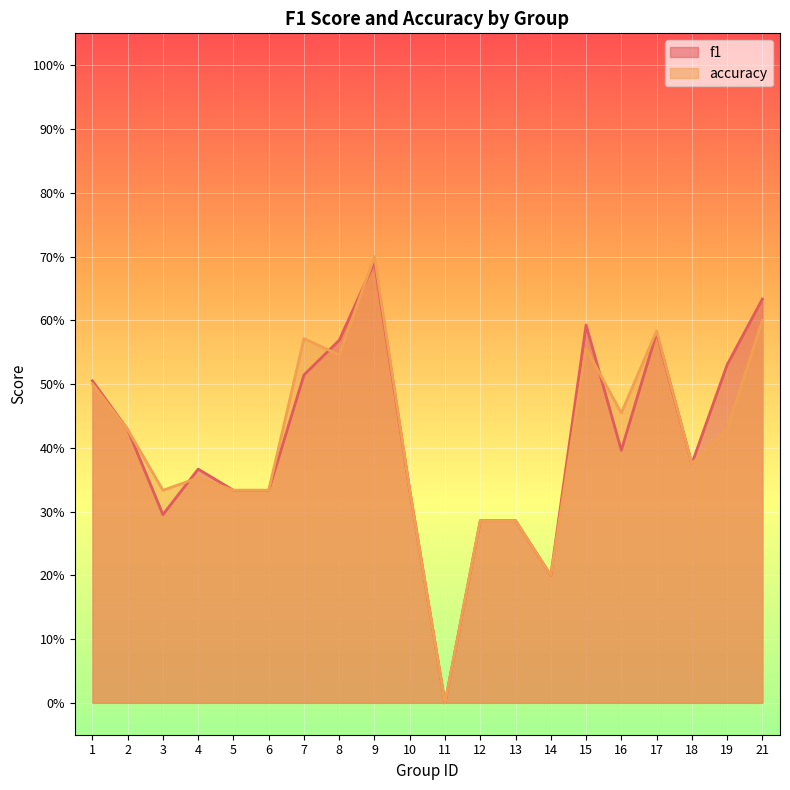

Reading left to right, what are all the values shown in this chart?

f1: 0.5	0.4	0.3	0.4	0.3	0.3	0.5	0.6	0.7	0.3	0.0	0.3	0.3	0.2	0.6	0.4	0.6	0.4	0.5	0.6
accuracy: 0.5	0.4	0.3	0.4	0.3	0.3	0.6	0.5	0.7	0.3	0.0	0.3	0.3	0.2	0.6	0.5	0.6	0.4	0.4	0.6